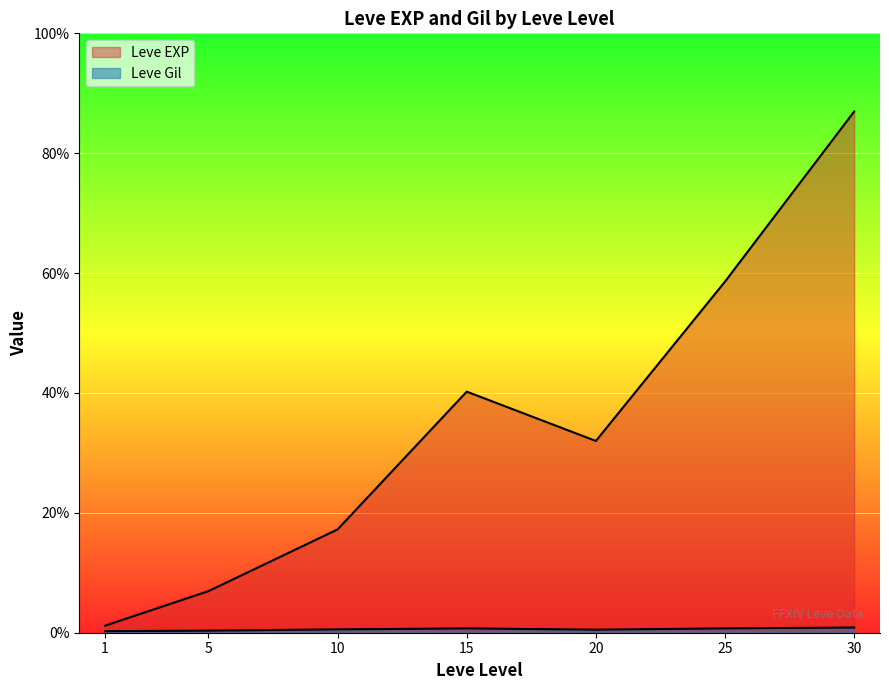

What is the highest value of the Leve Gil series?

532